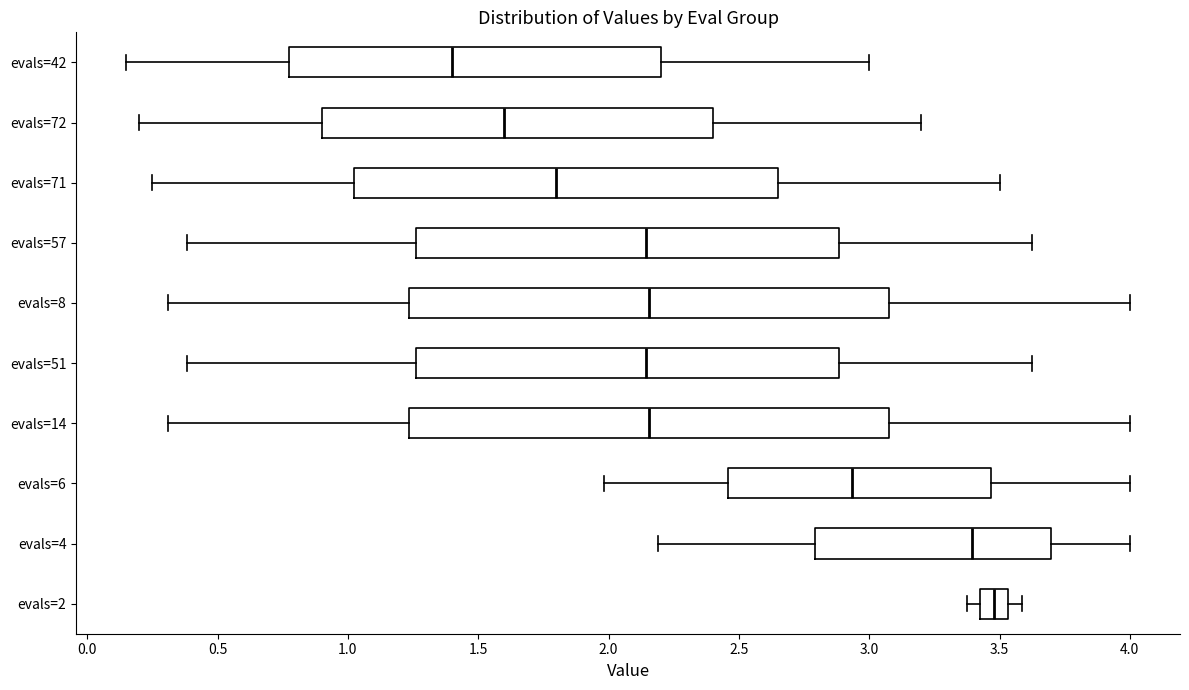

Which box has the furthest to the left median line?

evals=42